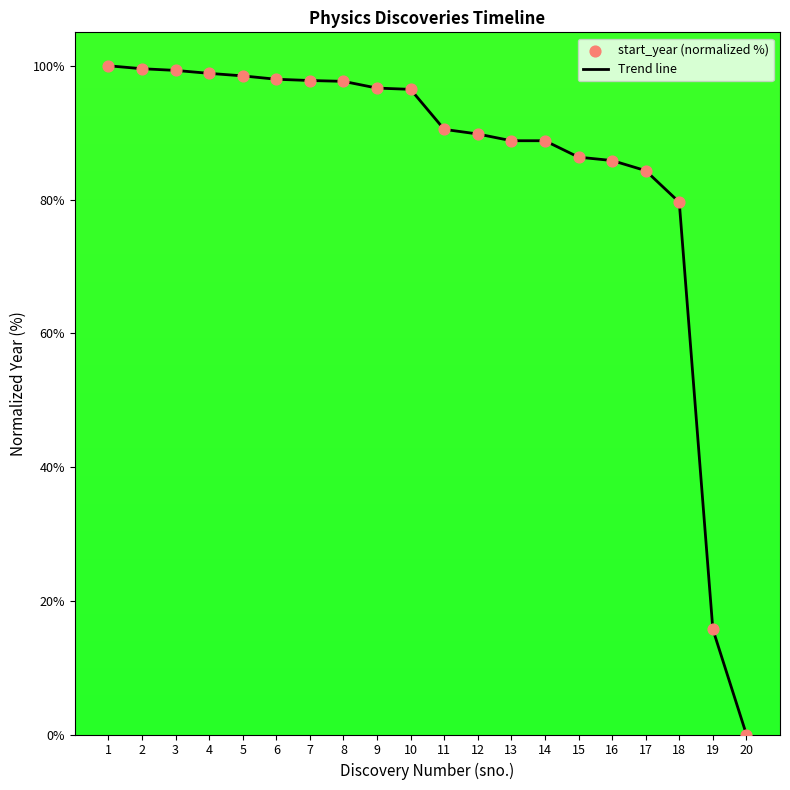

Which has a higher value, 4 or 18?

4